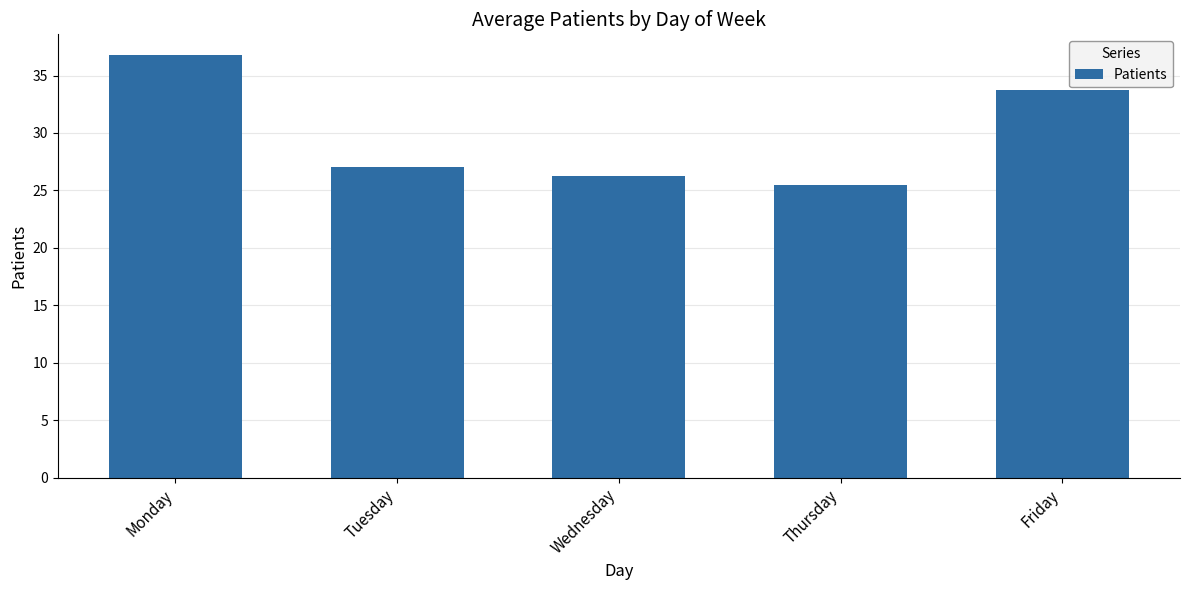

What is the minimum value shown in the chart?

25.5